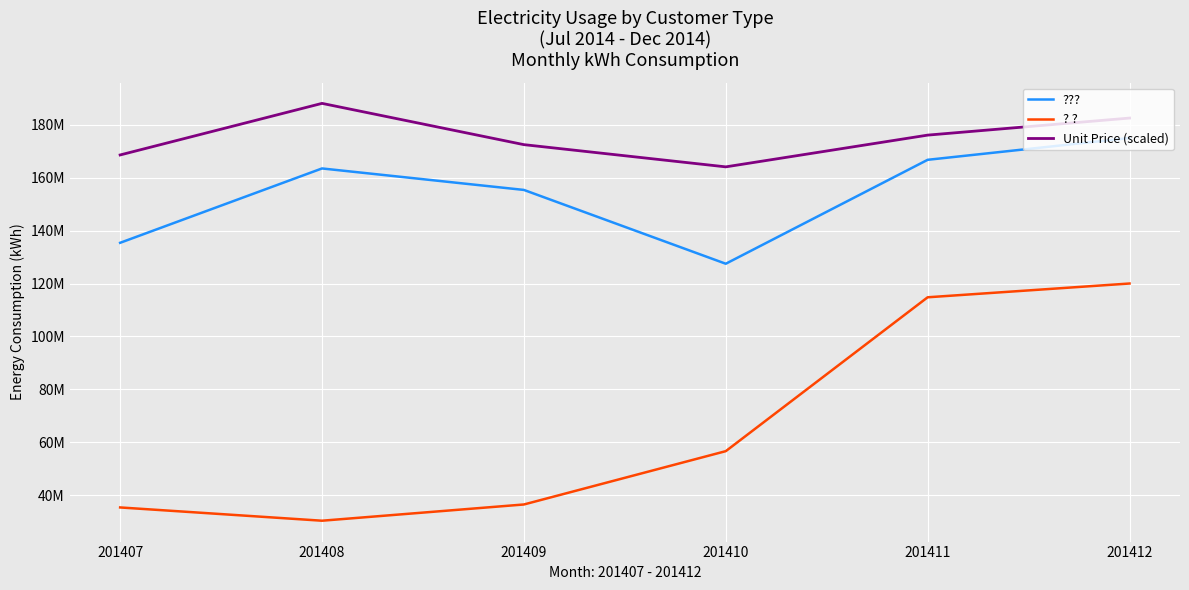

Reading right to left, list all the values displayed in this chart.

???: 201412=175.0	201411=166.8	201410=127.5	201409=155.4	201408=163.5	201407=135.4
? ?: 201412=120.0	201411=114.8	201410=56.6	201409=36.5	201408=30.3	201407=35.3
Unit Price (scaled): 201412=182.6	201411=176.1	201410=164.1	201409=172.5	201408=188.1	201407=168.6